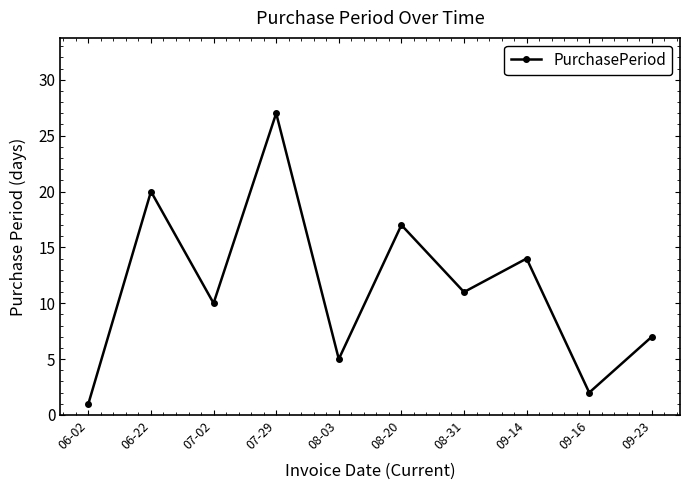

How many series are shown in this chart?

1